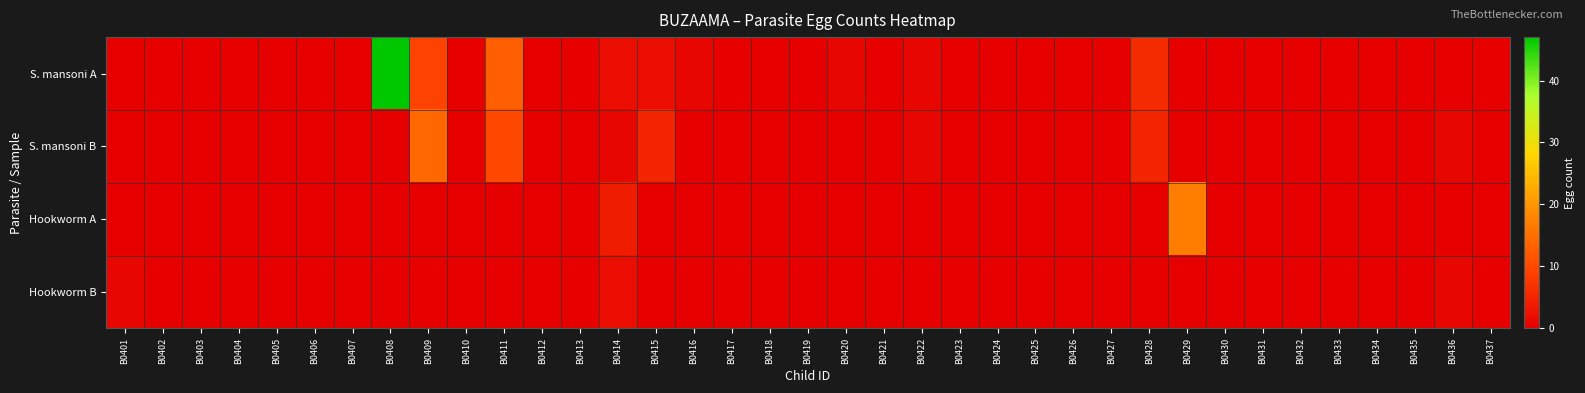

Which has a higher value, B0403 or B0424?

B0403